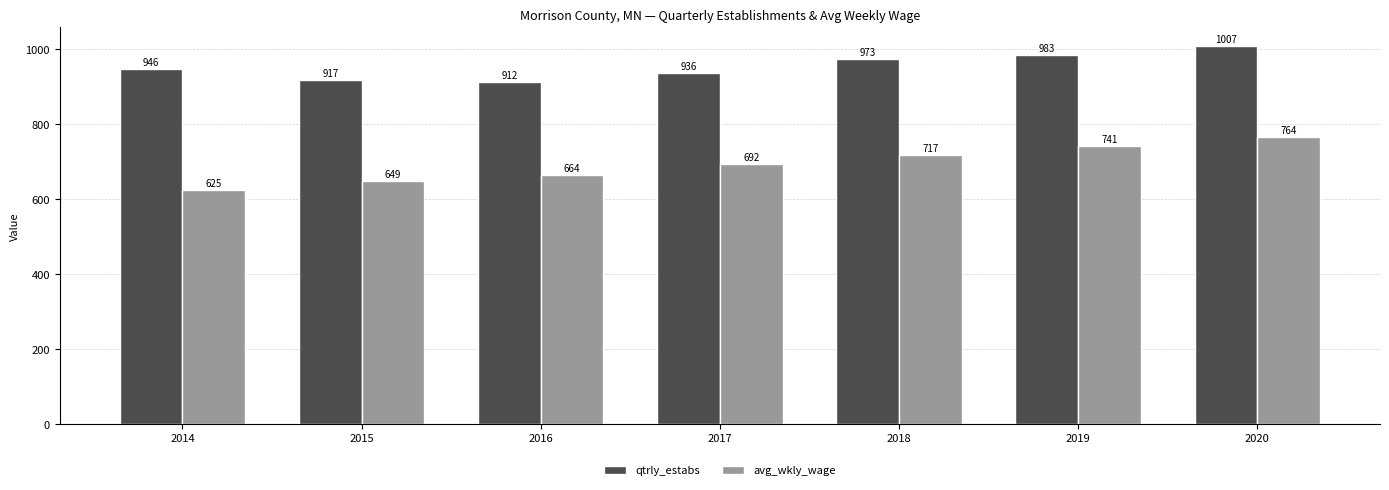

How many categories are shown in the chart?

7